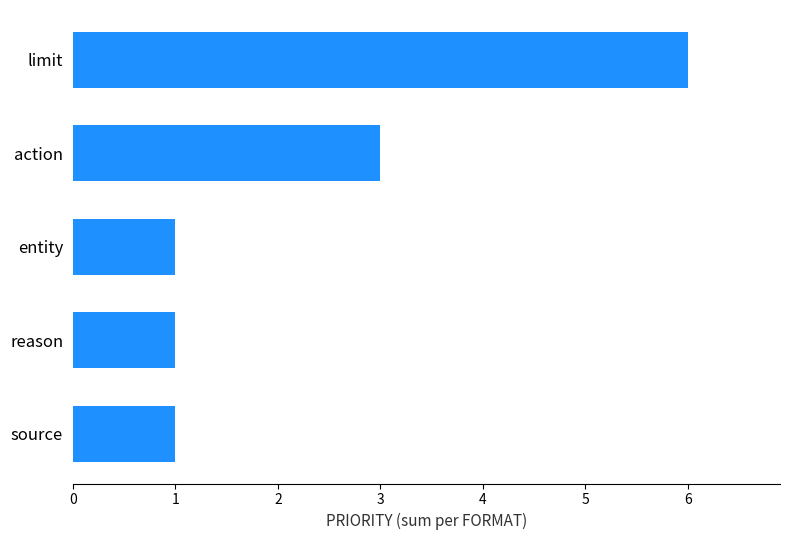

How many series are shown in this chart?

1